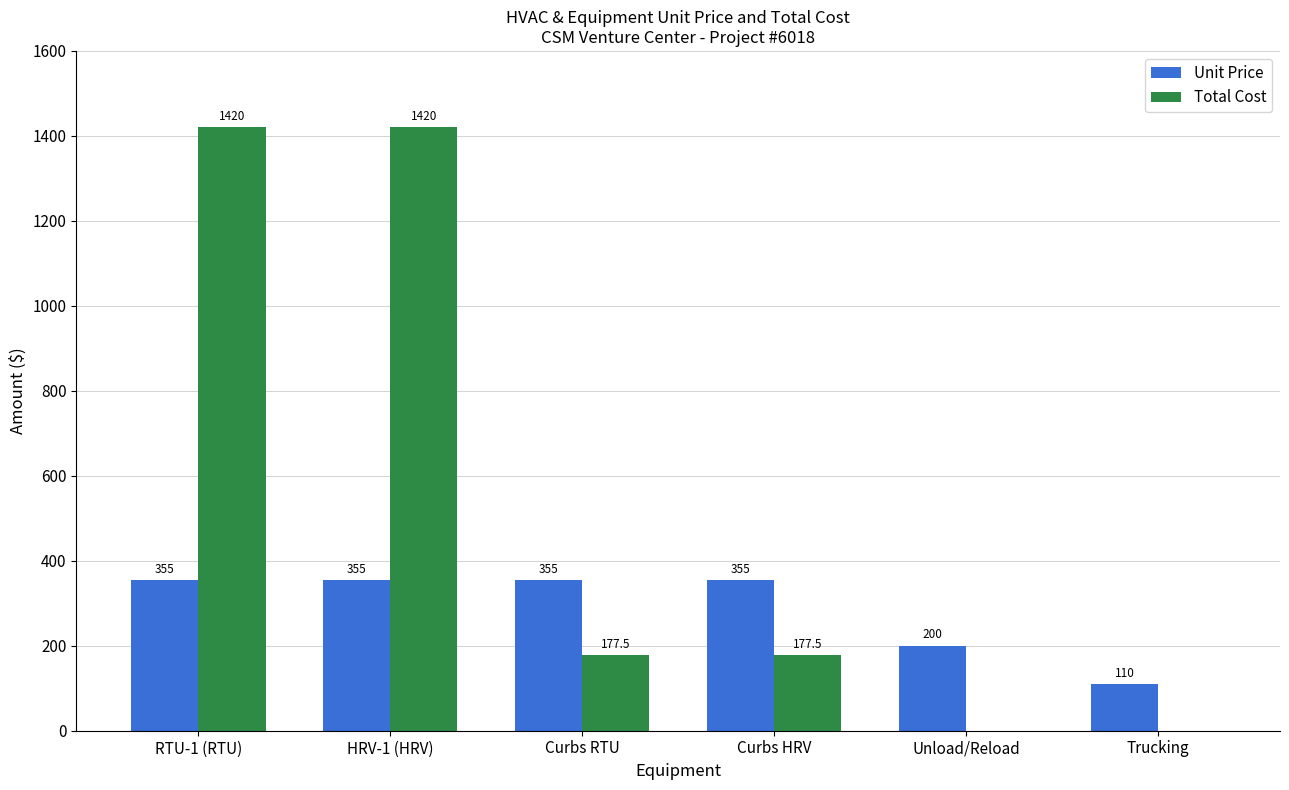

The Total Cost series shows 1420.0 at HRV-1 (HRV). True or false?

True